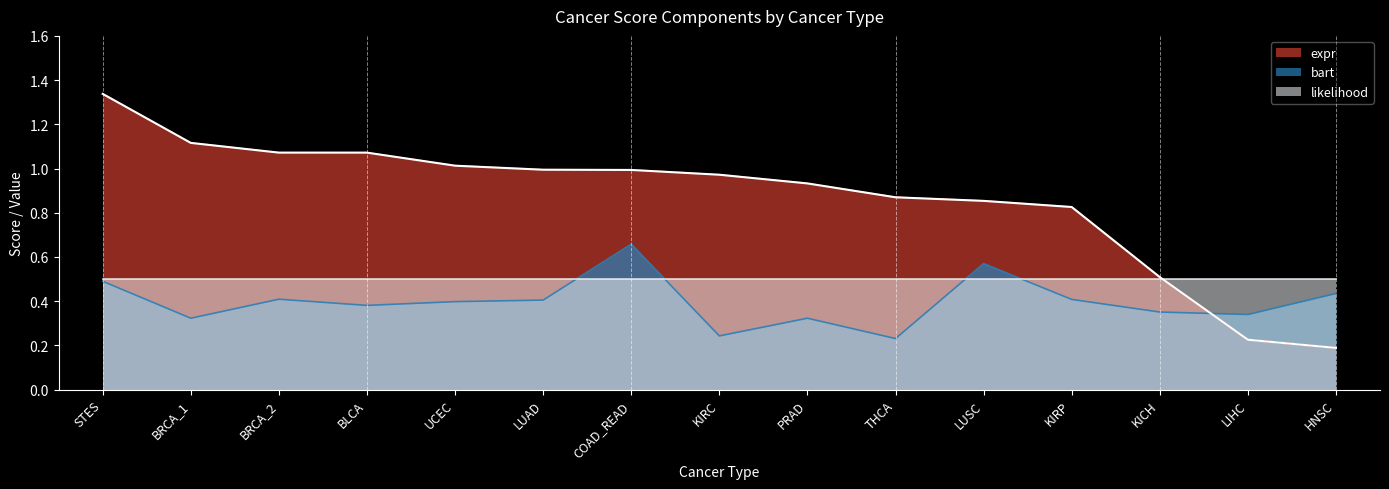

What is the highest value of the bart series?

0.7